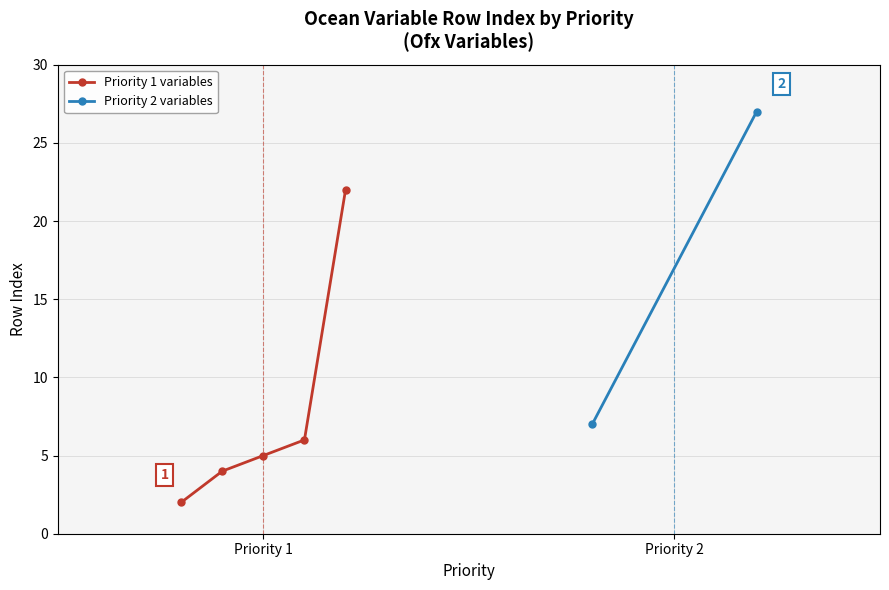

What is the minimum value shown in the chart?

2